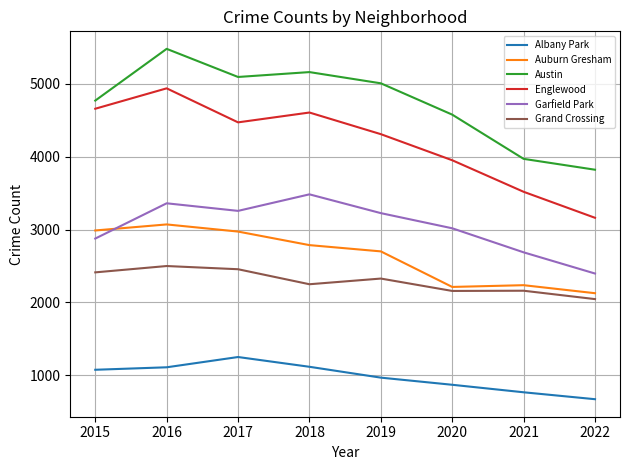

True or false: Albany Park has a value of 1110 at 2016.

True